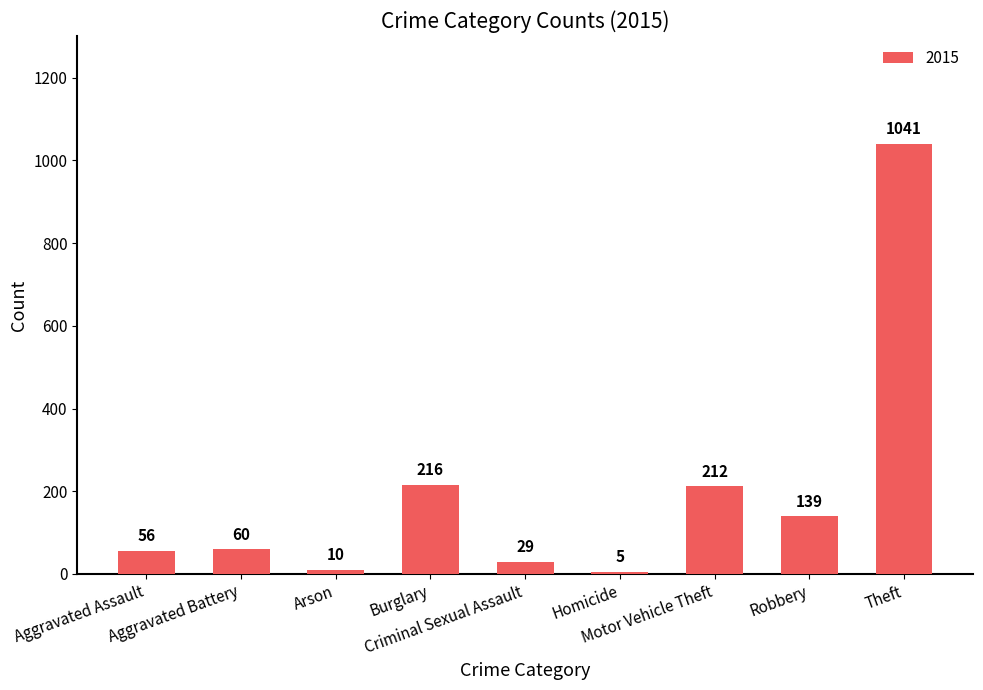

What is the maximum value shown in the chart?

1041